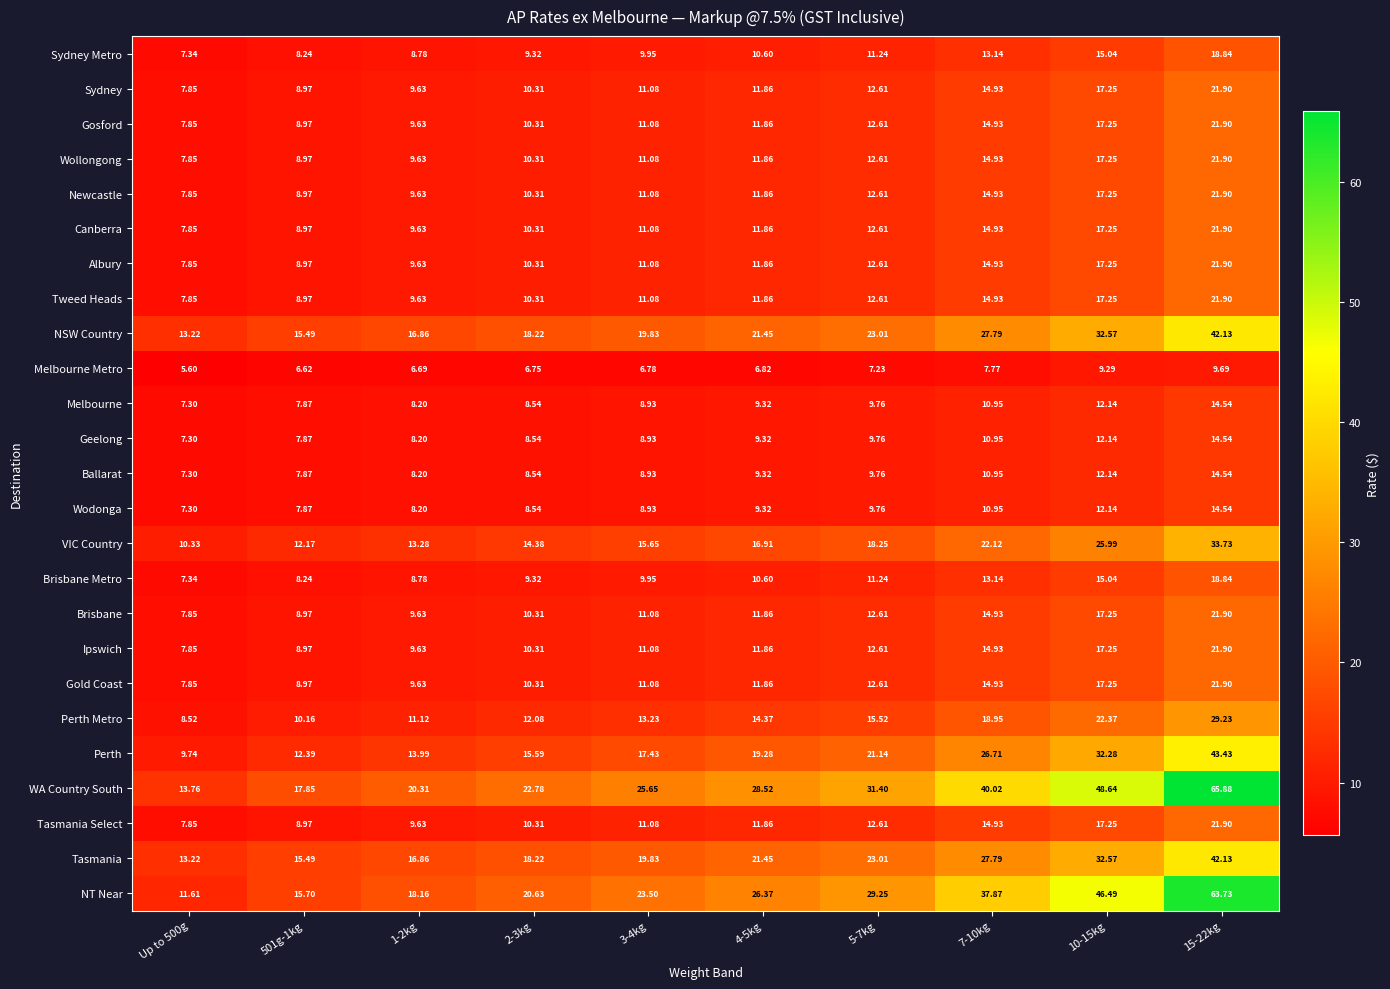

Is the value of Gosford at 1-2kg greater than the value of Brisbane Metro at 501g-1kg?

Yes